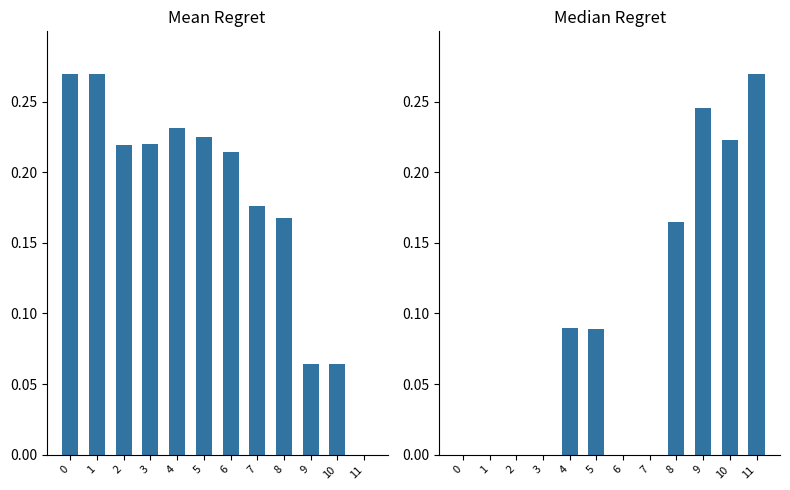

At which label is ATT8 closest to 0?

11